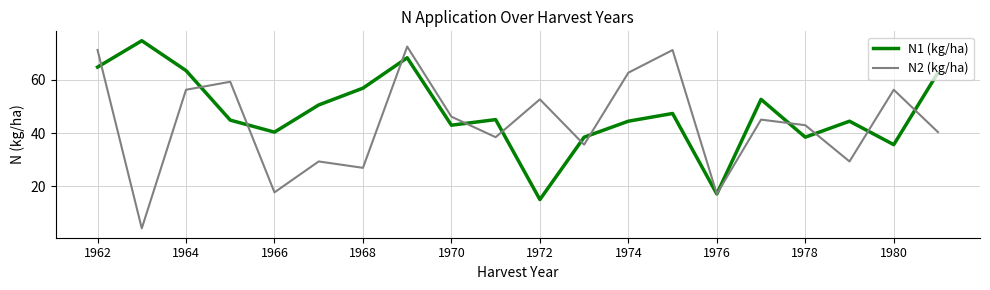

Which series has the largest total across all categories?

N1 (kg/ha)